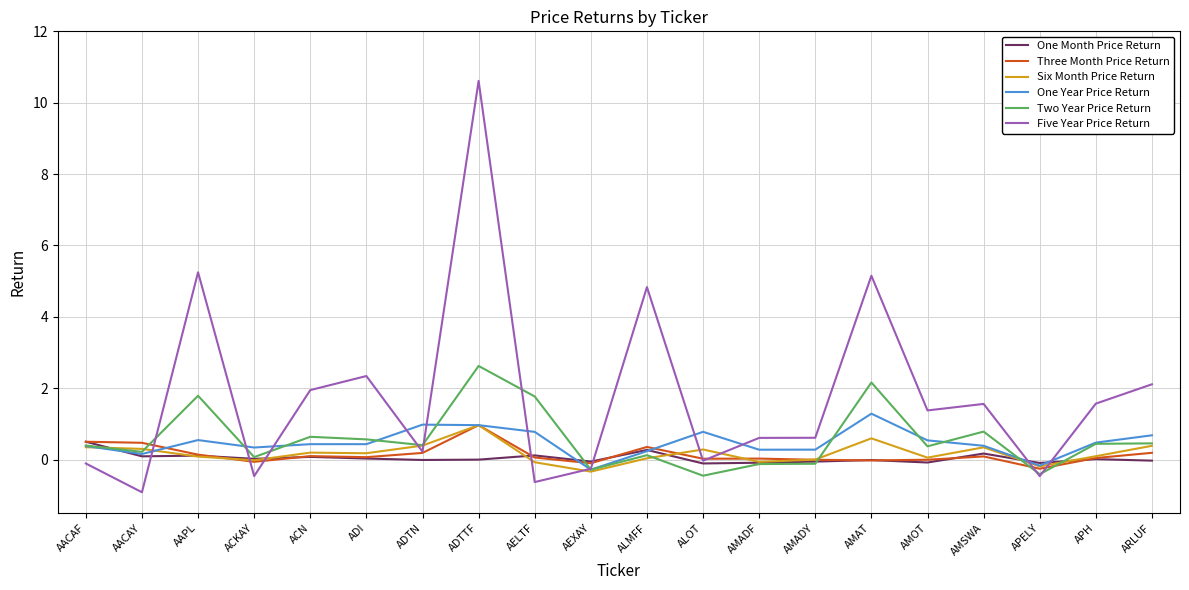

Where is the first local minimum for Three Month Price Return?

ACKAY